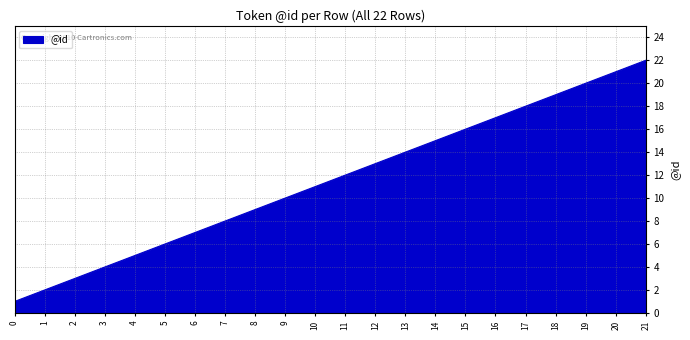

Which has a higher value, 14 or 5?

14